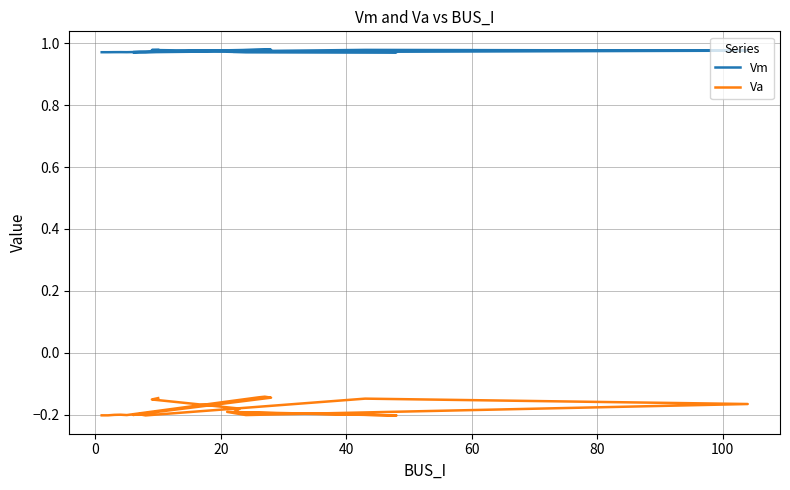

What is the sum of all Va values?

-3.6